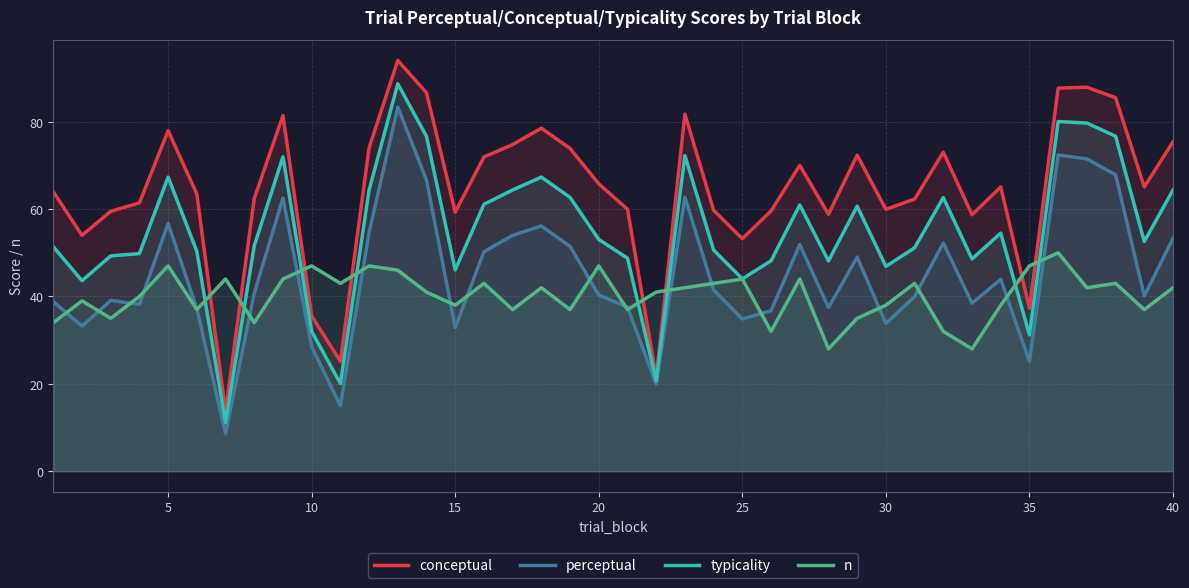

What is the difference between the highest and lowest values at 20?

25.5